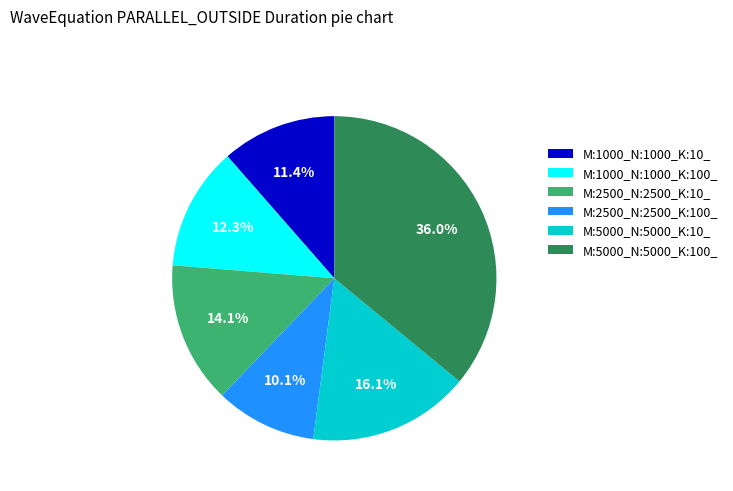

Which category has the smallest portion of the pie?

M:2500_N:2500_K:100_